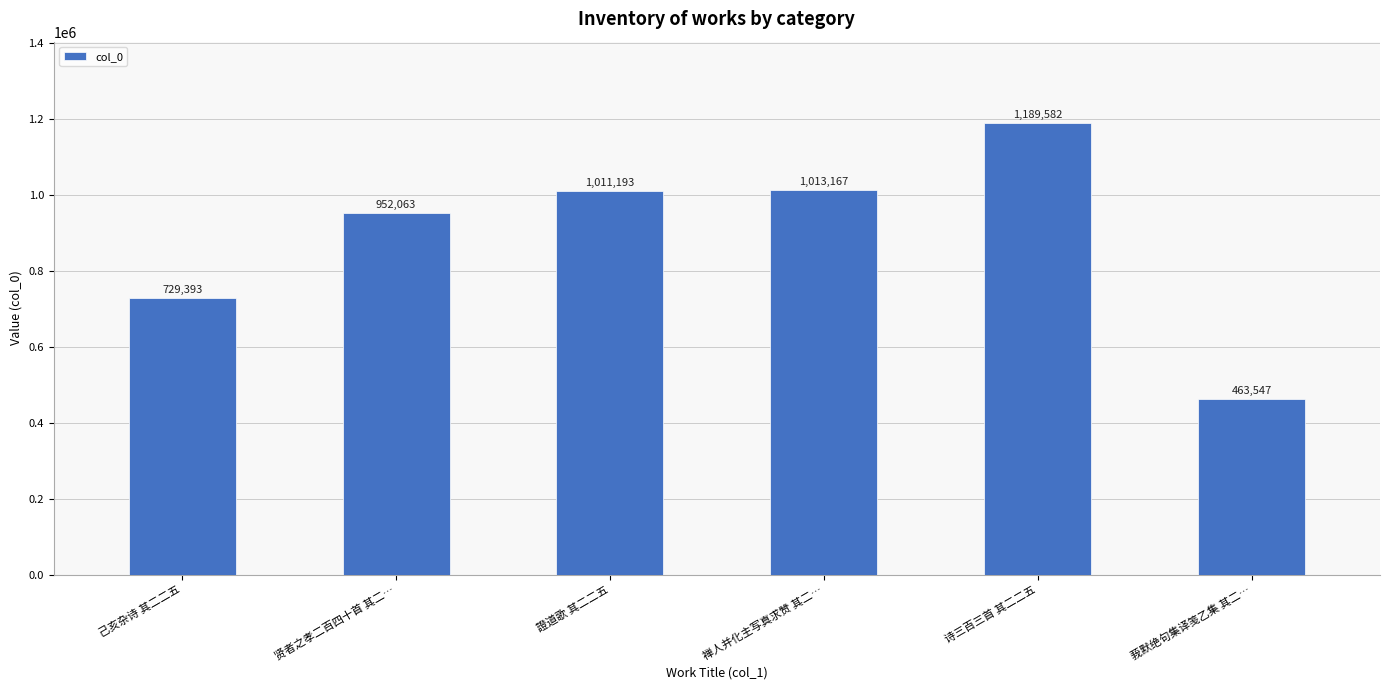

Are the bars grouped side by side (vs. stacked)?

No